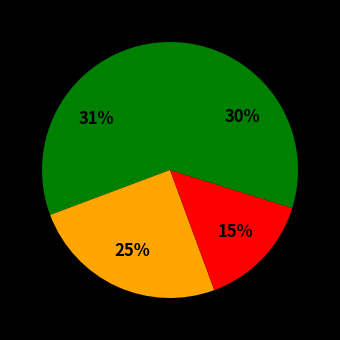

Count the number of slices in the pie.

4